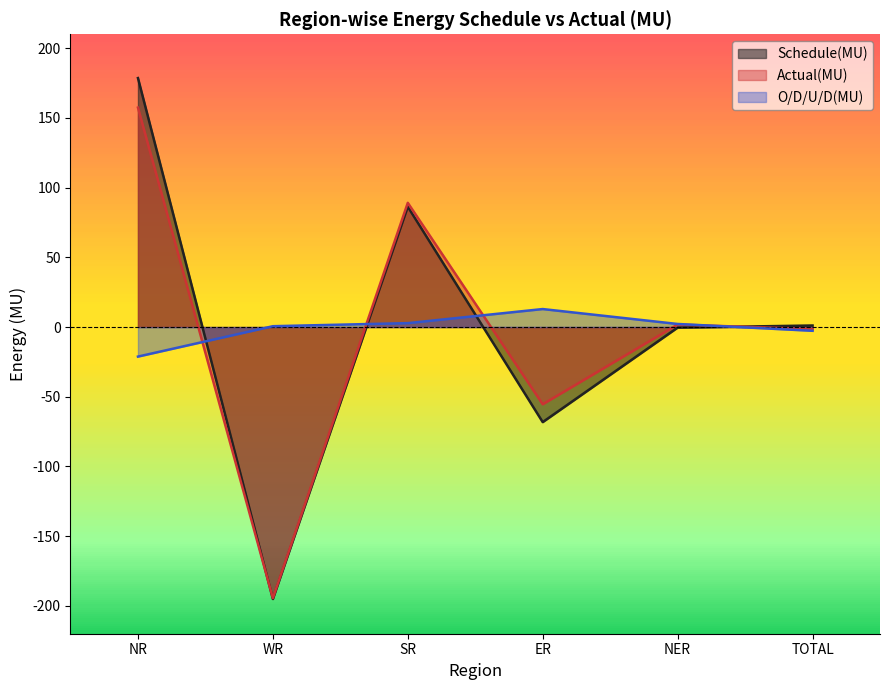

What is the label of the 1st point from the right?

TOTAL